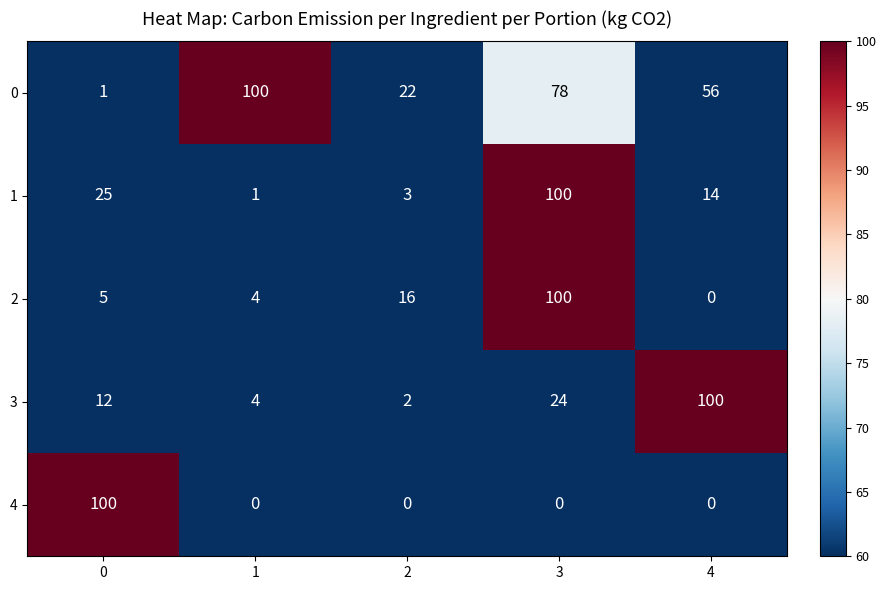

How many distinct data groups are displayed?

5